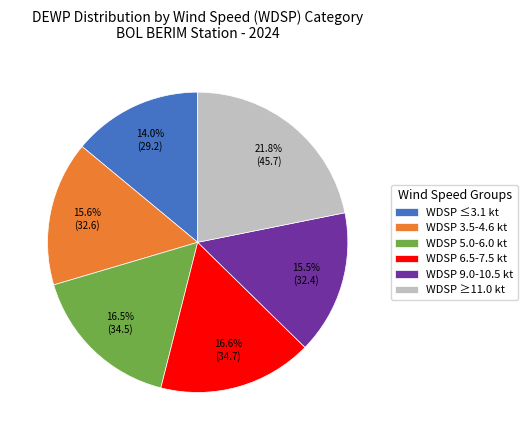

Approximately how many times larger is the value at WDSP 3.5-4.6 kt compared to WDSP 9.0-10.5 kt?

1.0